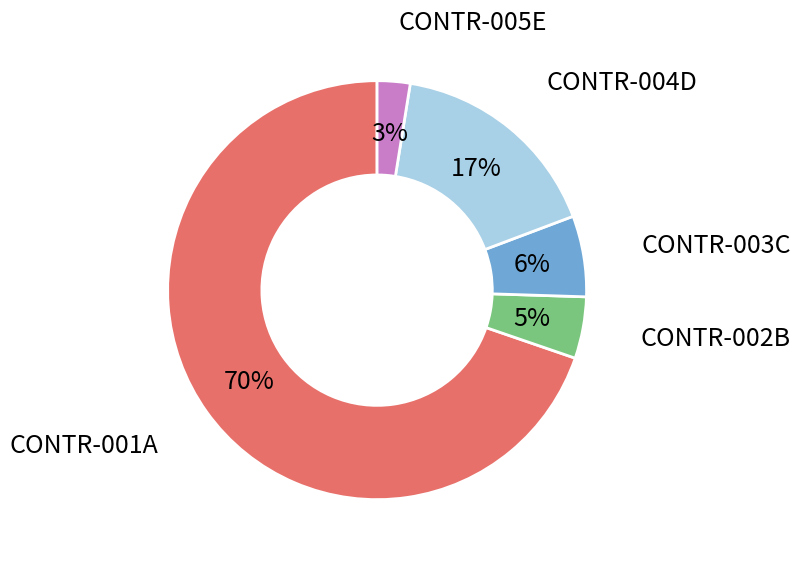

Rank the categories by value from lowest to highest.

CONTR-005E, CONTR-002B, CONTR-003C, CONTR-004D, CONTR-001A